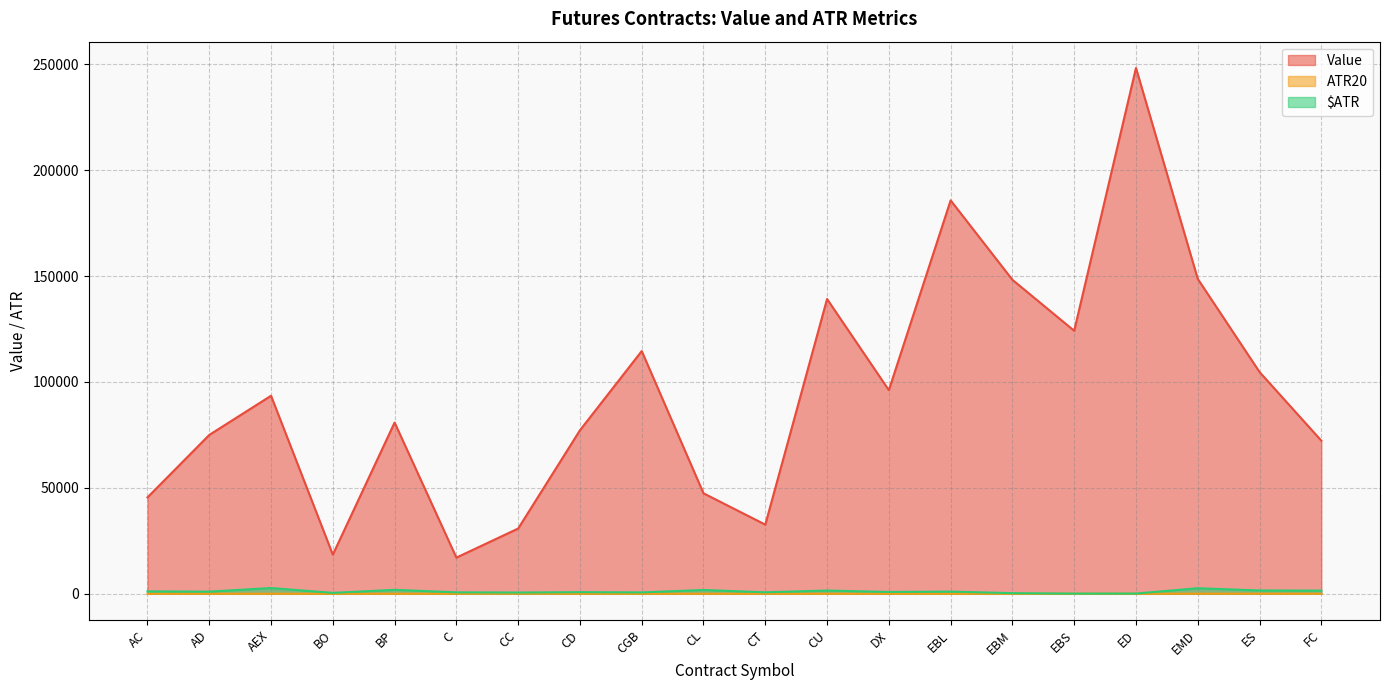

What is the total value across all series at FC?

73796.1